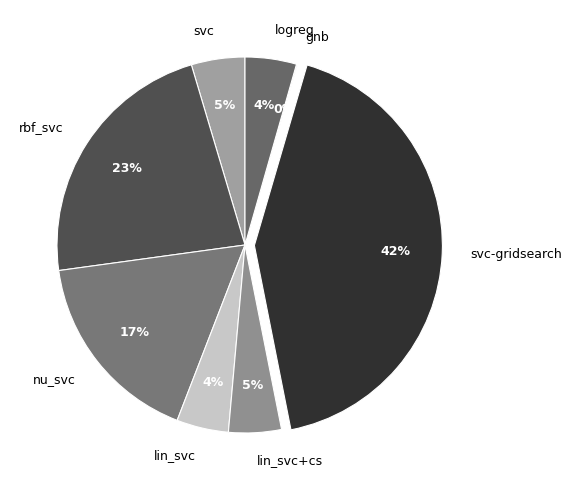

True or false: nu_svc accounts for 9% of the total.

False